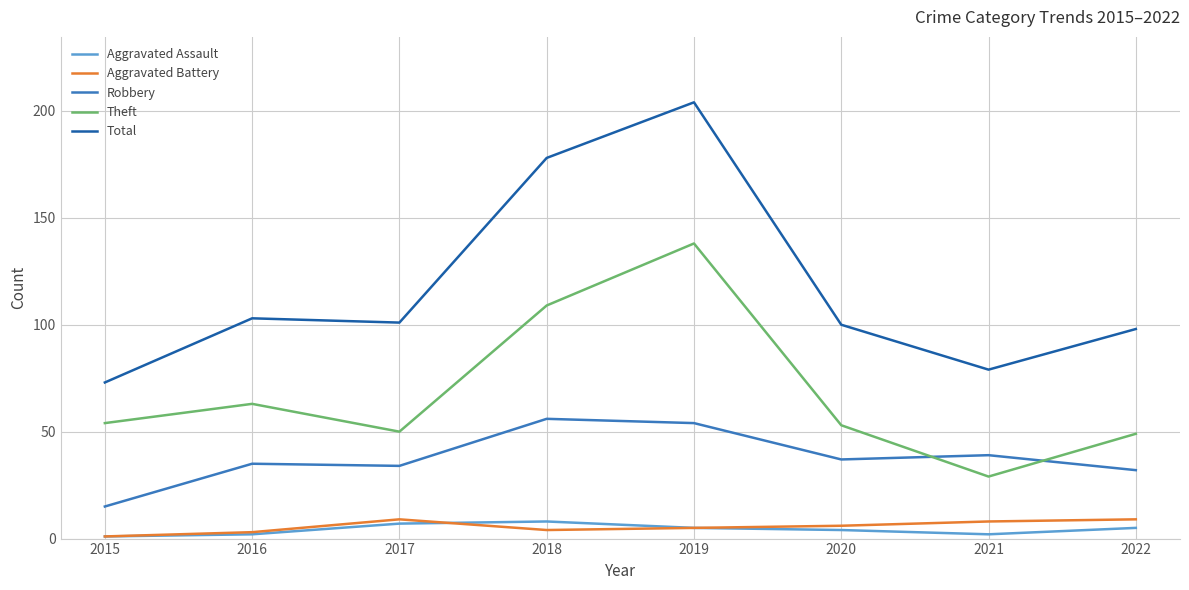

Which series has the largest range (max minus min)?

Total